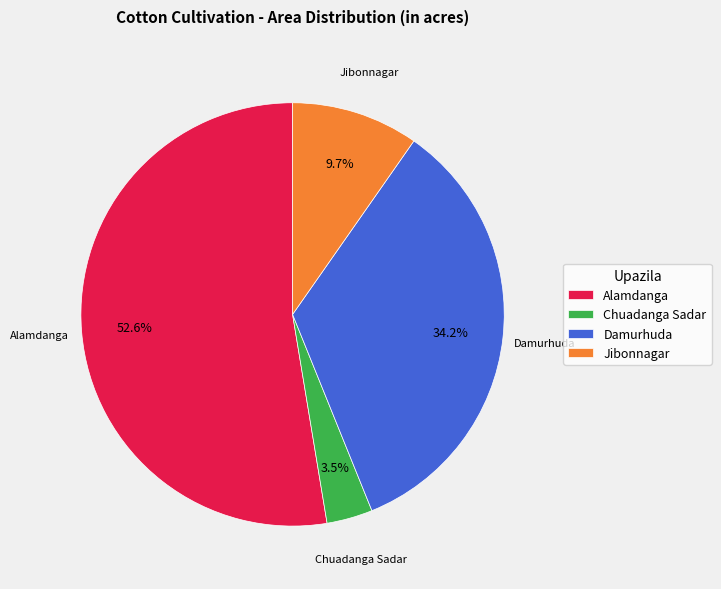

What percentage do Alamdanga and Chuadanga Sadar together represent?

56.1%